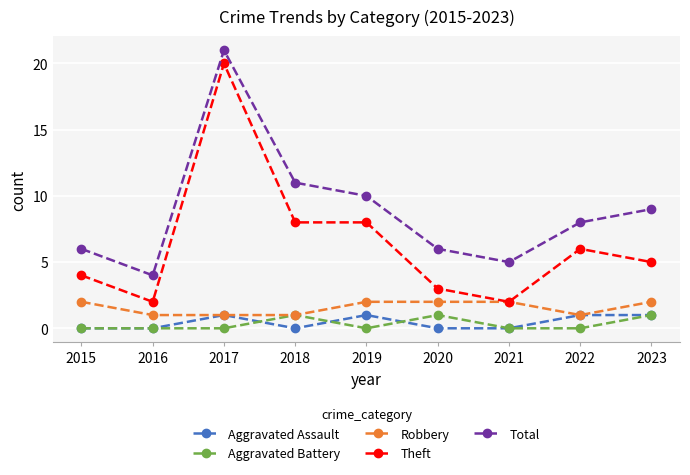

What is the total value across all series at 2022?

16